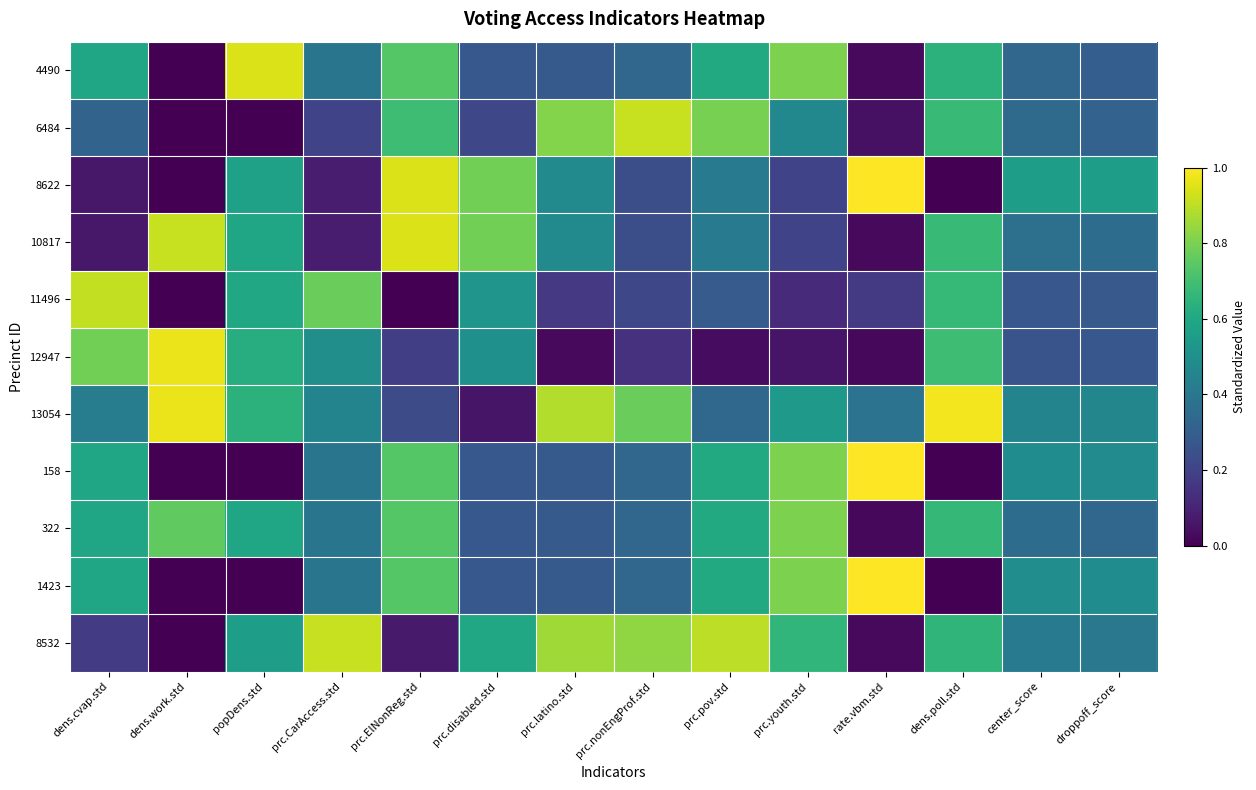

Which category has the lowest value across all series?

dens.work.std